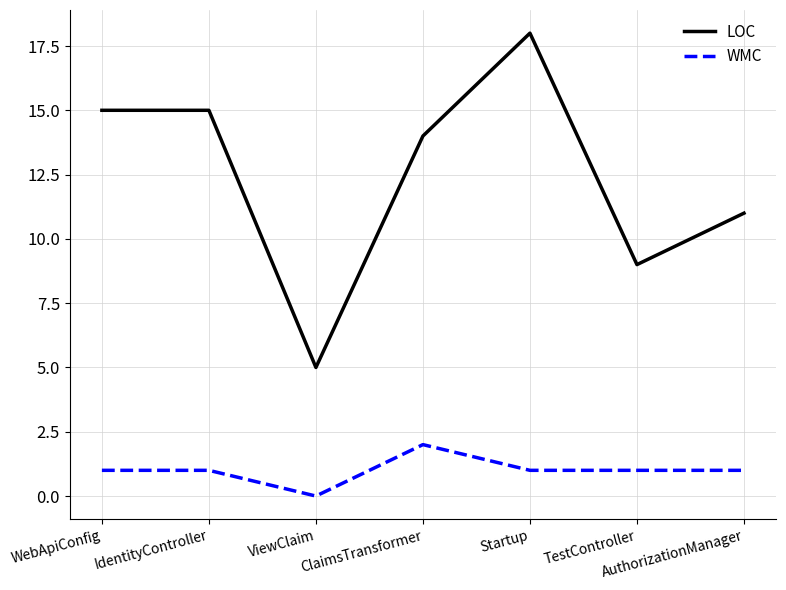

List the series in order of their overall mean, lowest first.

WMC, LOC